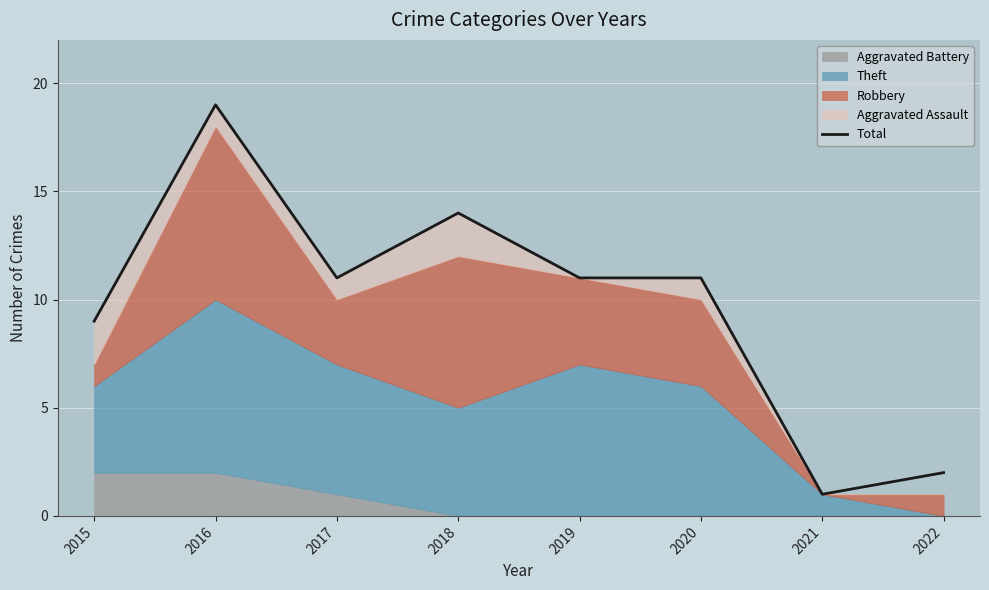

The chart shows a value of 9 at 2015. True or false?

True